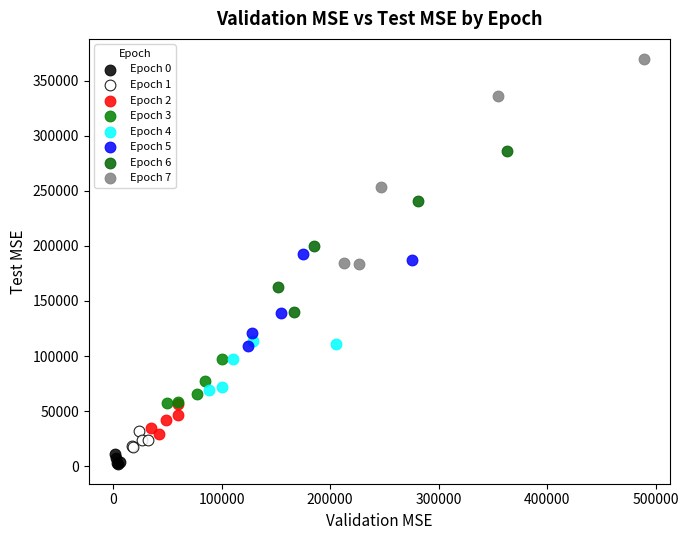

What are all the series names shown in the legend?

Epoch 0, Epoch 1, Epoch 2, Epoch 3, Epoch 4, Epoch 5, Epoch 6, Epoch 7